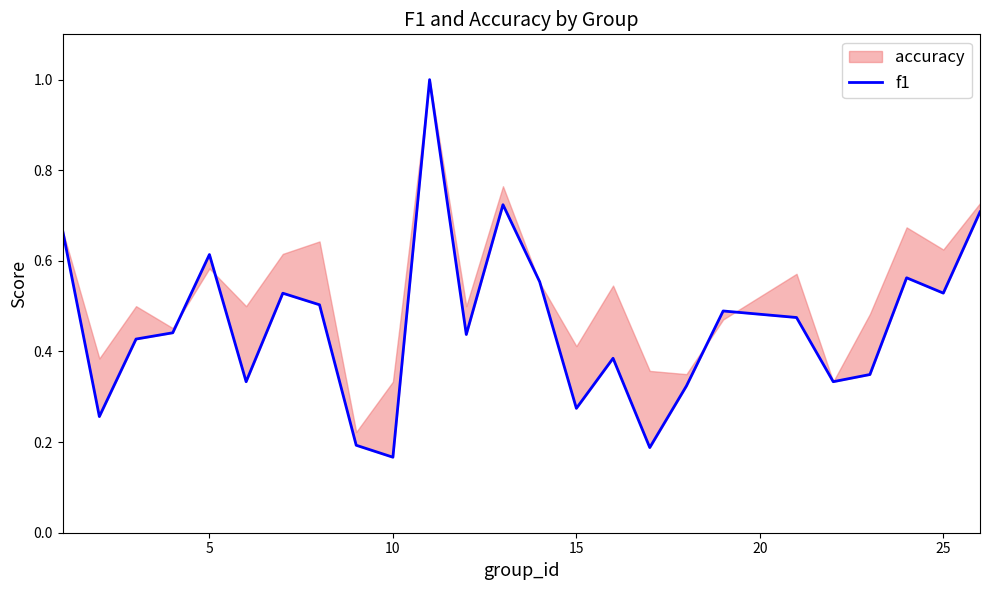

What is the greatest value displayed?

1.0